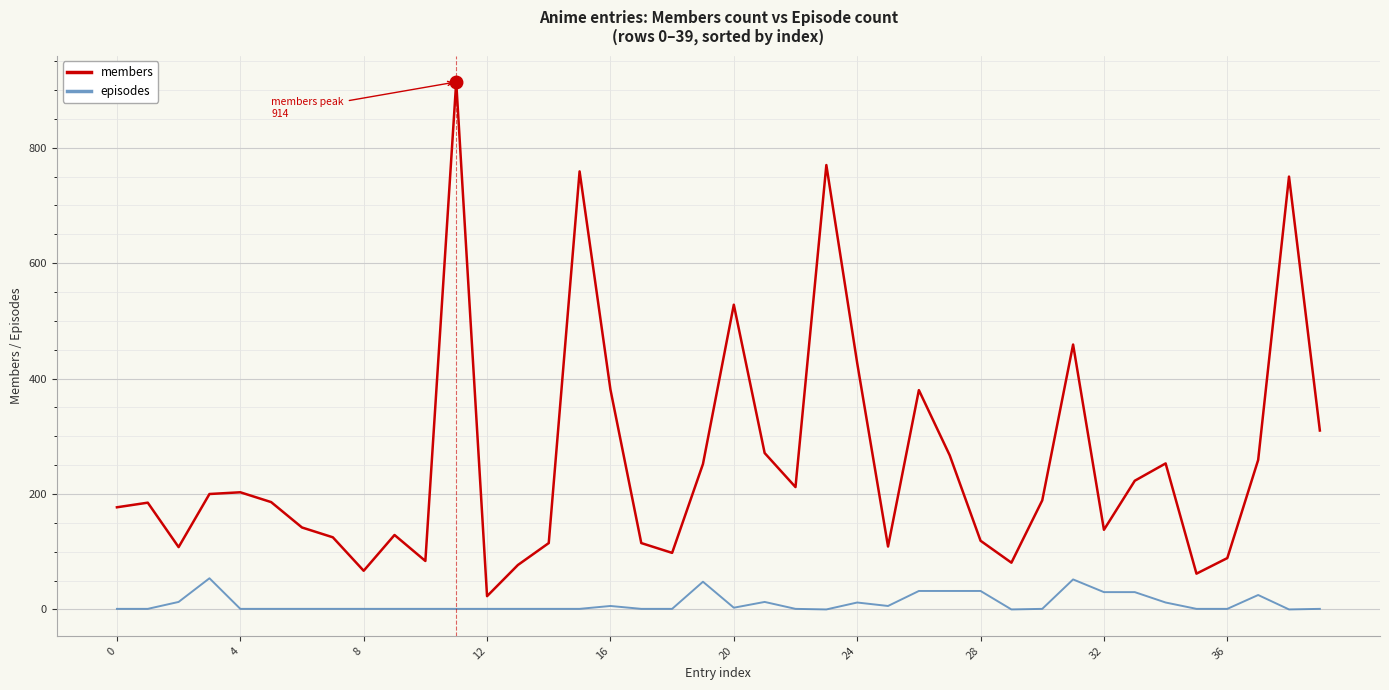

Rank the series by their maximum value, from highest to lowest.

members, episodes